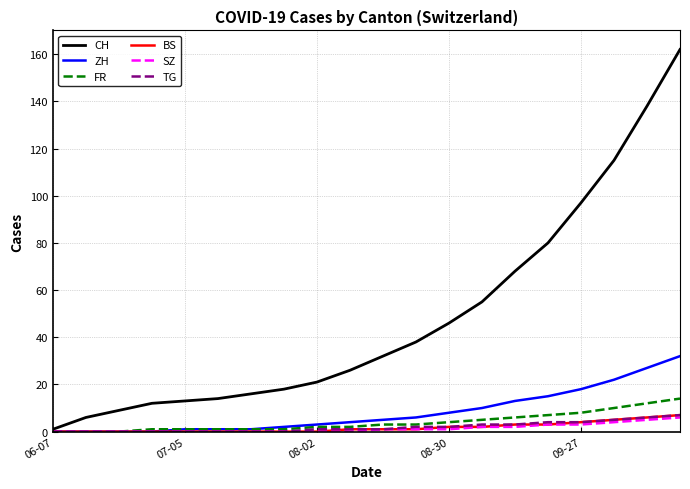

What is the highest value of the FR series?

14